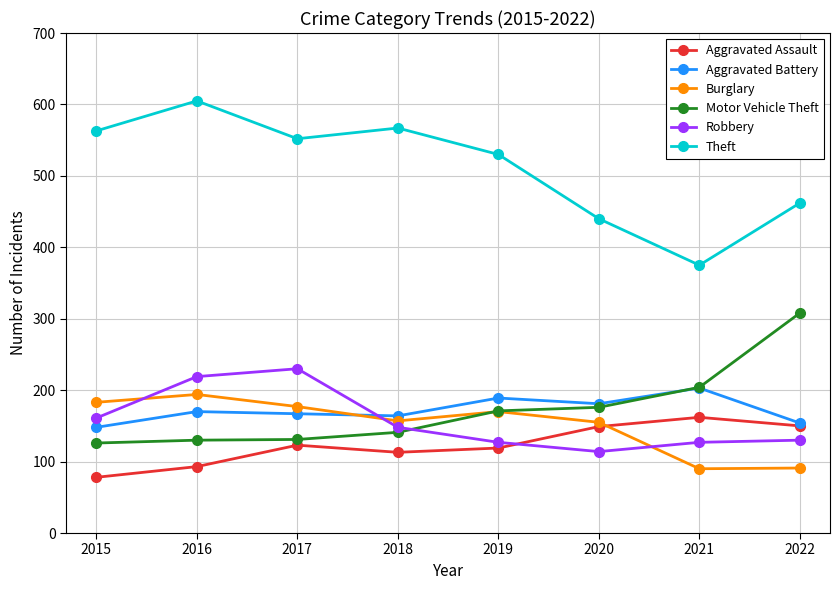

At how many categories does at least one series exceed 243?

8